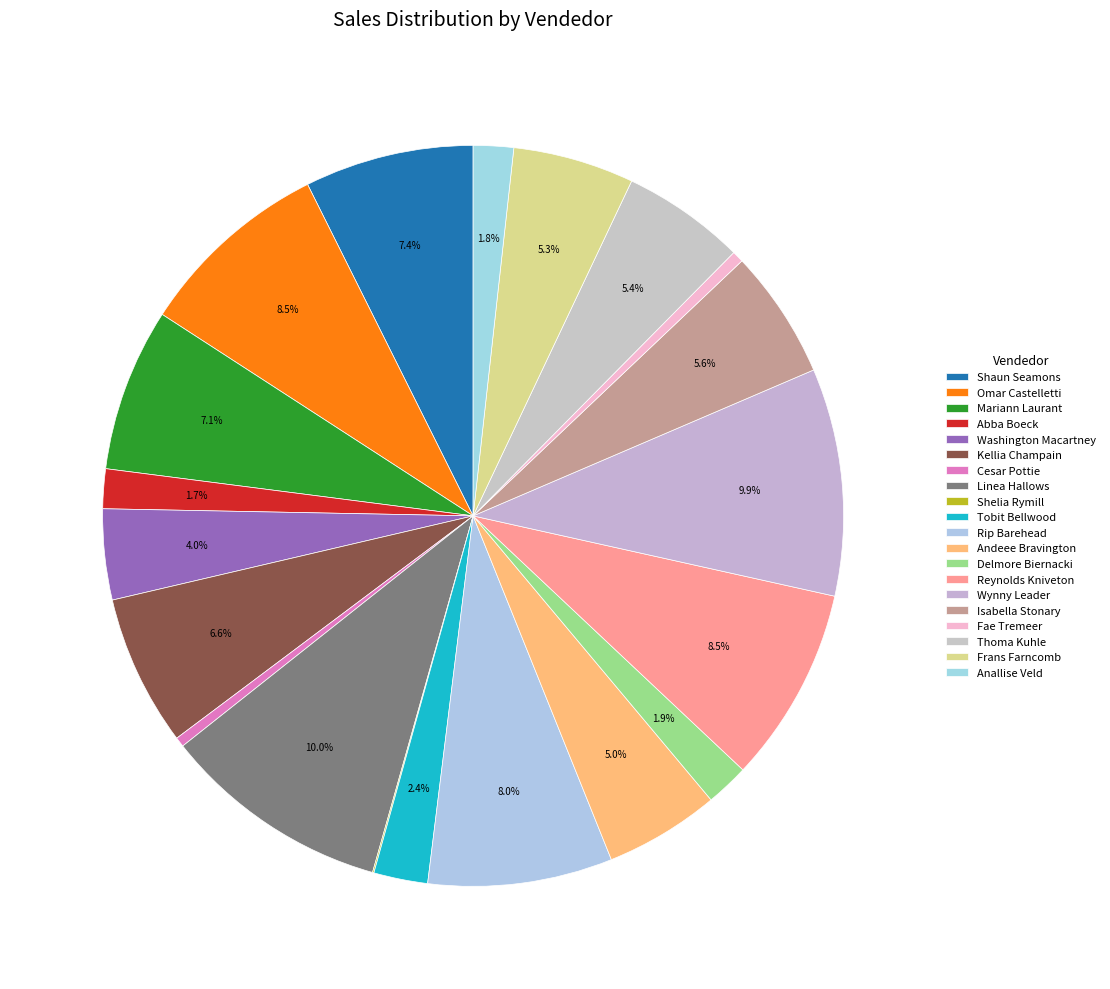

To the nearest percent, what percentage of the pie is Washington Macartney?

4%